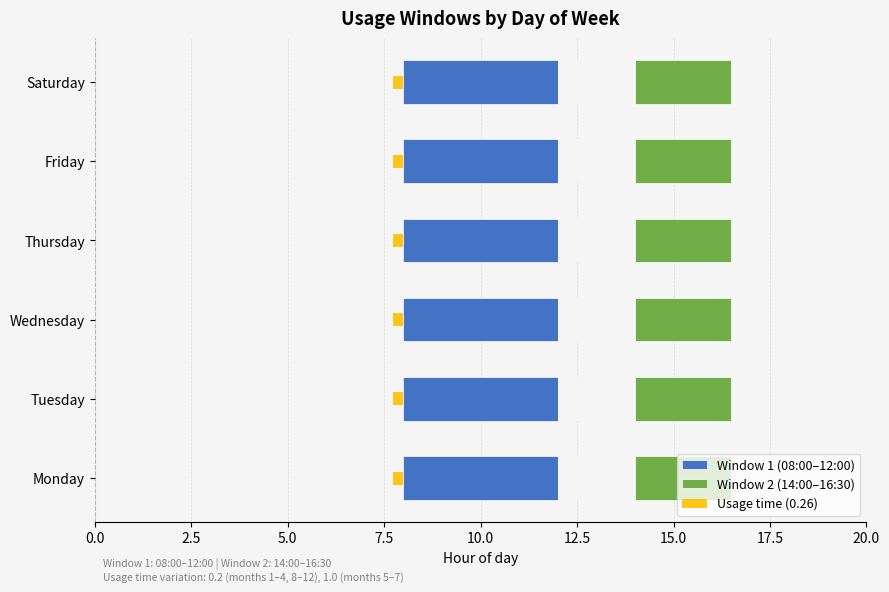

What is the minimum value shown in the chart?

0.2